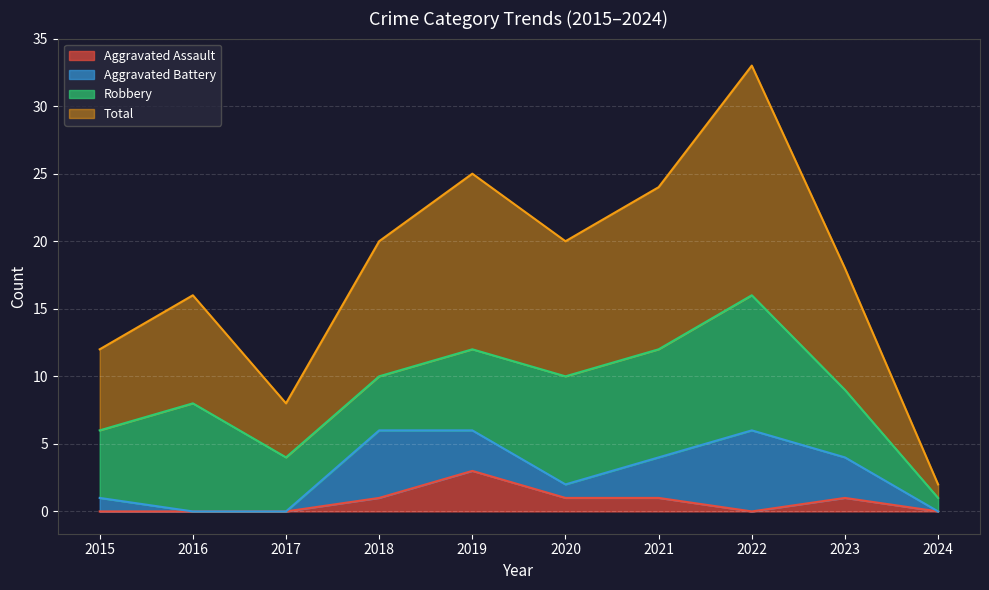

At which category is the sum across all series the highest?

2022